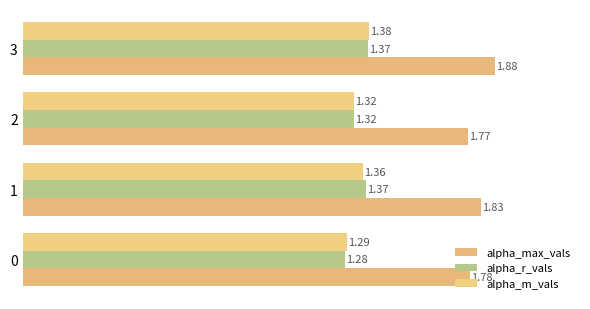

List the series in order of their peak value, highest first.

alpha_max_vals, alpha_m_vals, alpha_r_vals